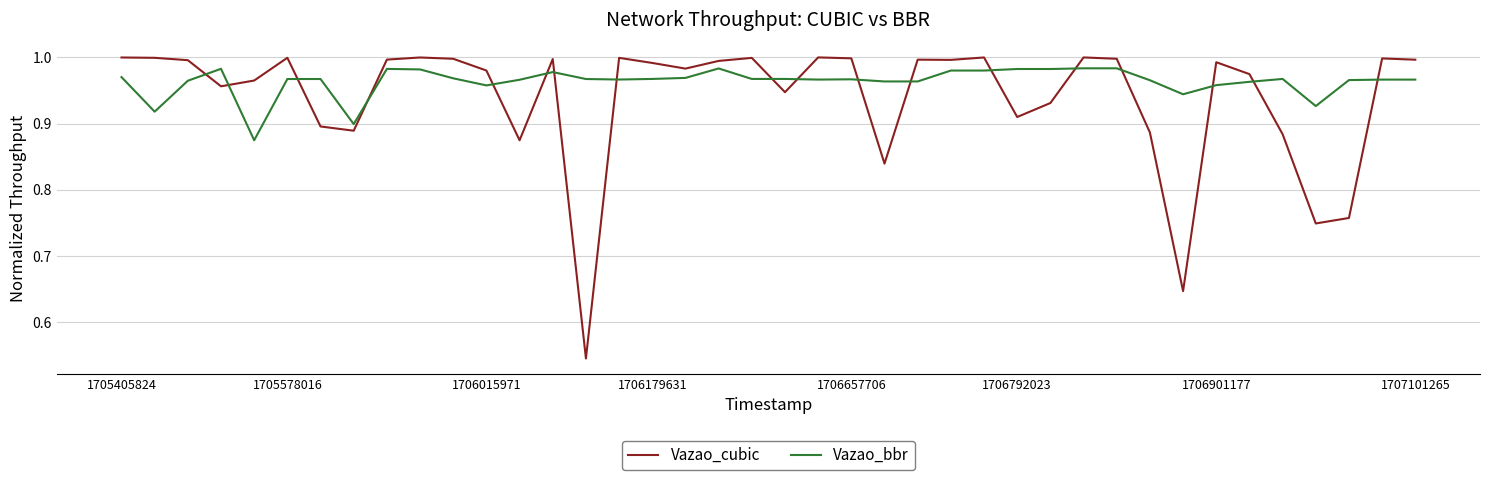

Is this an area chart (filled region under the line)?

No